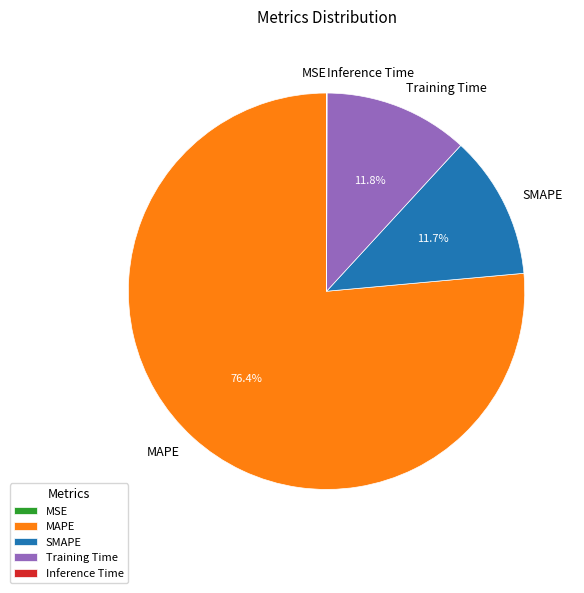

Does MAPE represent more than half of the total?

Yes